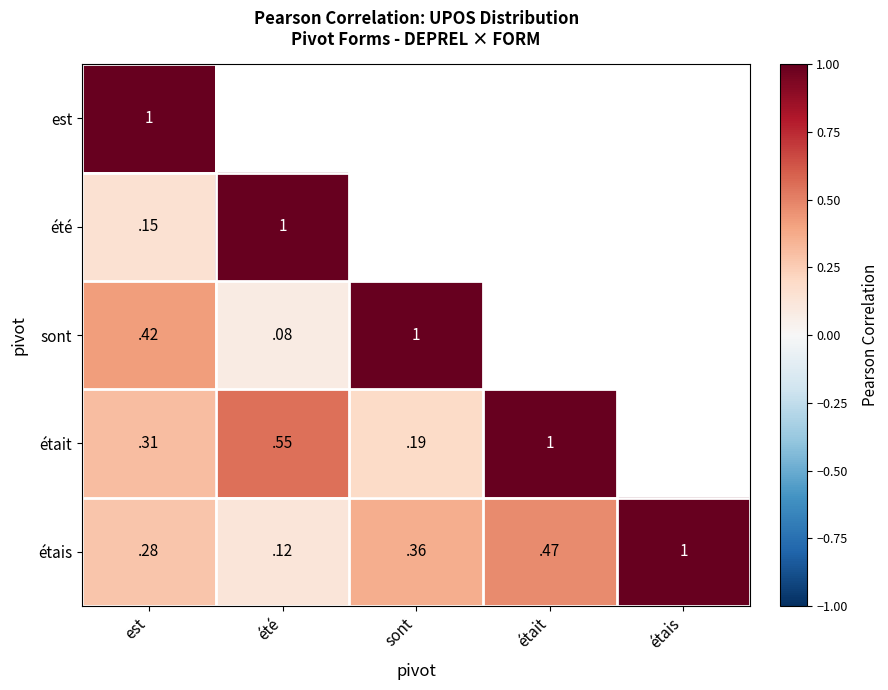

The value of étais at étais is 1.7. True or false?

False